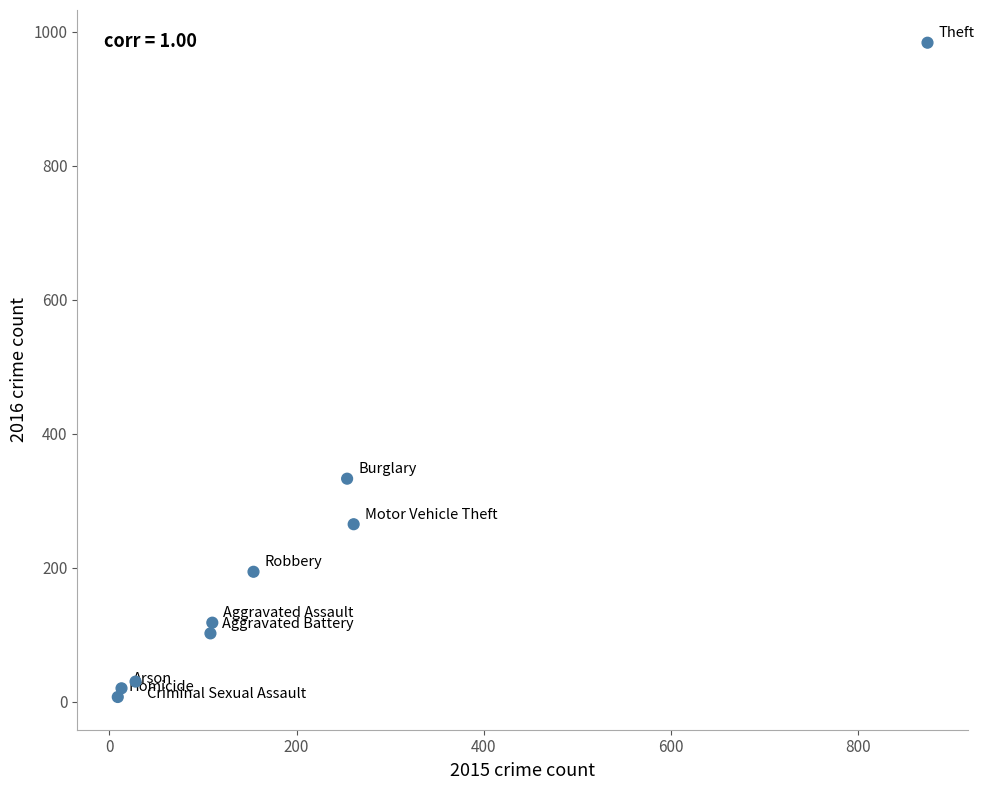

What is the average Y value?

228